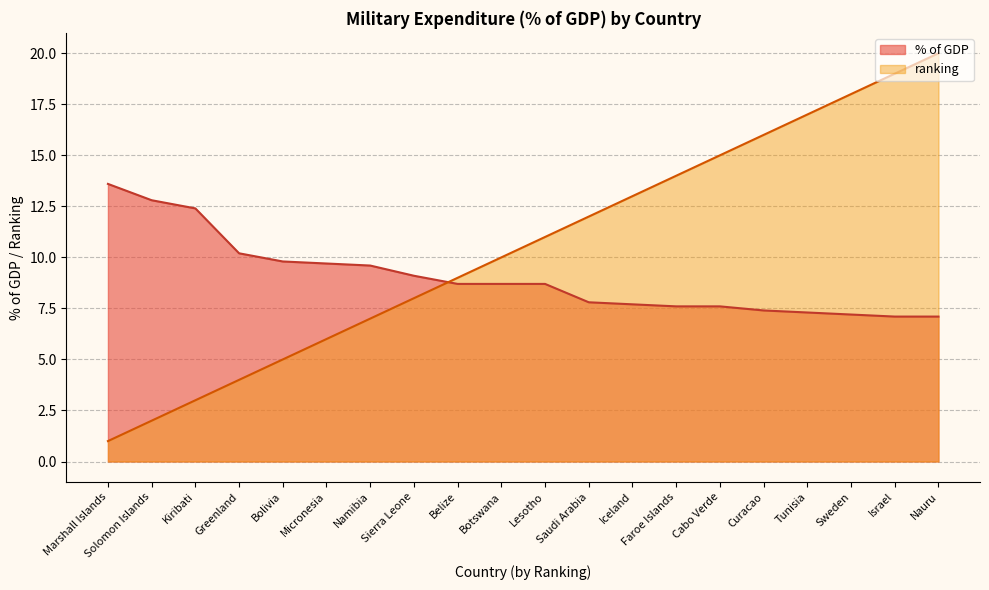

What value does the % of GDP series have at Tunisia?

7.3